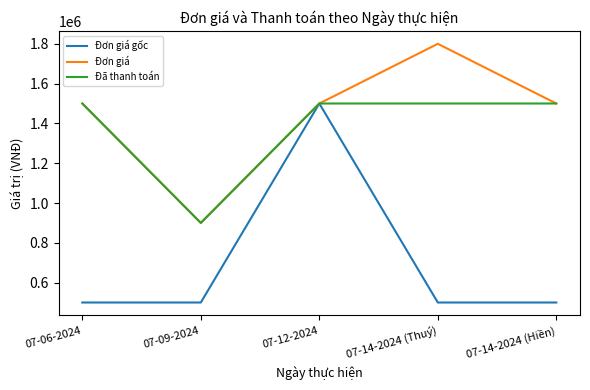

What is the difference between the maximum and minimum values in the Đơn giá series?

900000